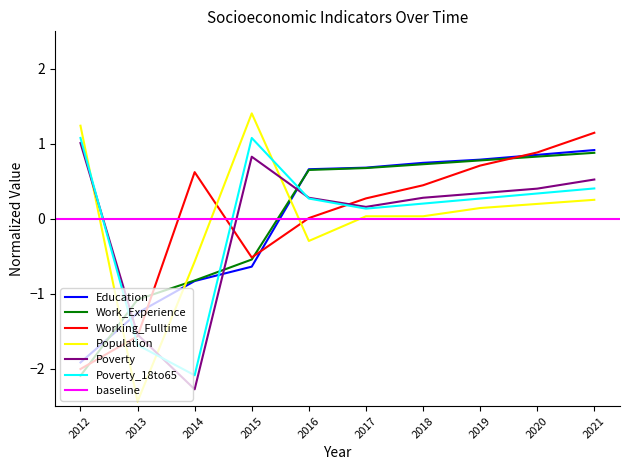

The Poverty series shows 0.3 at 2019. True or false?

True